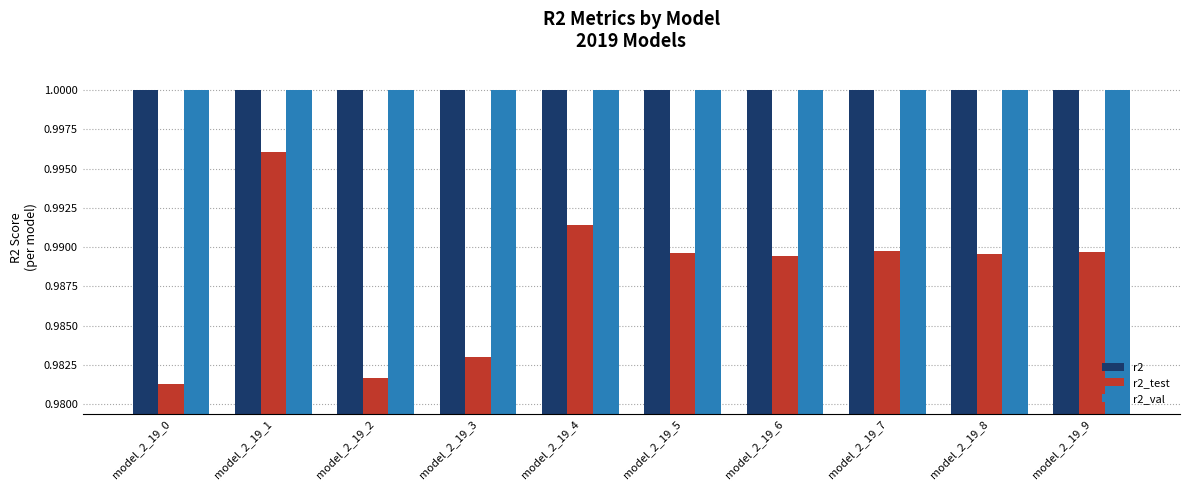

How many categories are shown in the chart?

10